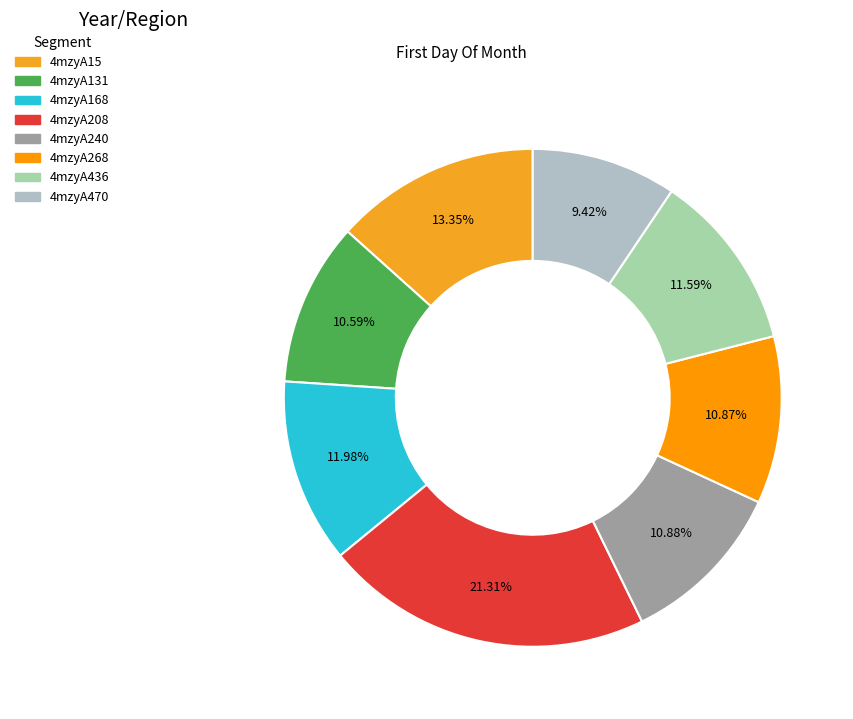

The 4mzyA168 slice represents 4% of the pie. True or false?

False